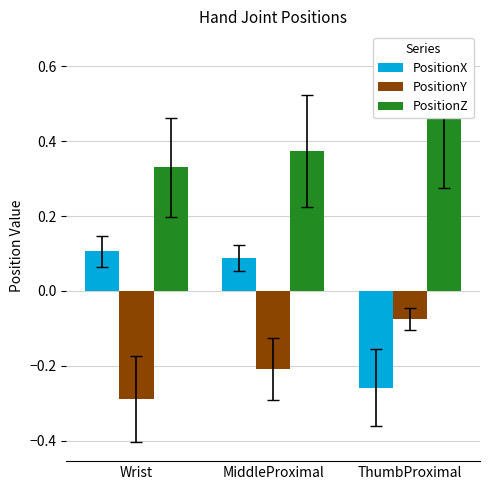

Count the PositionX values in the range 0 to 1.

2